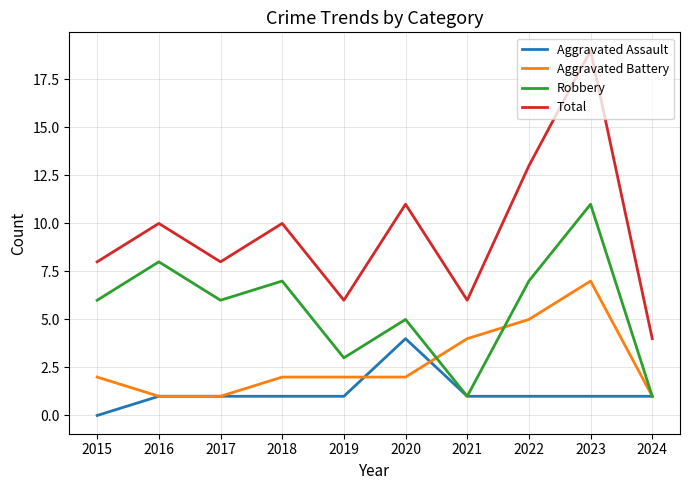

True or false: Aggravated Battery and Robbery cross at least once.

True